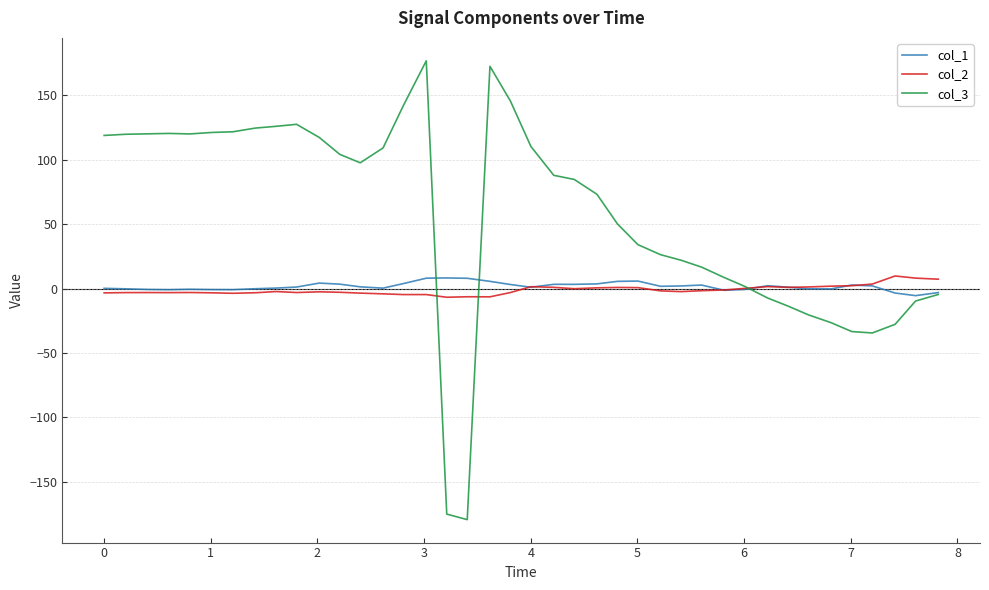

Which series has the largest total across all categories?

col_3